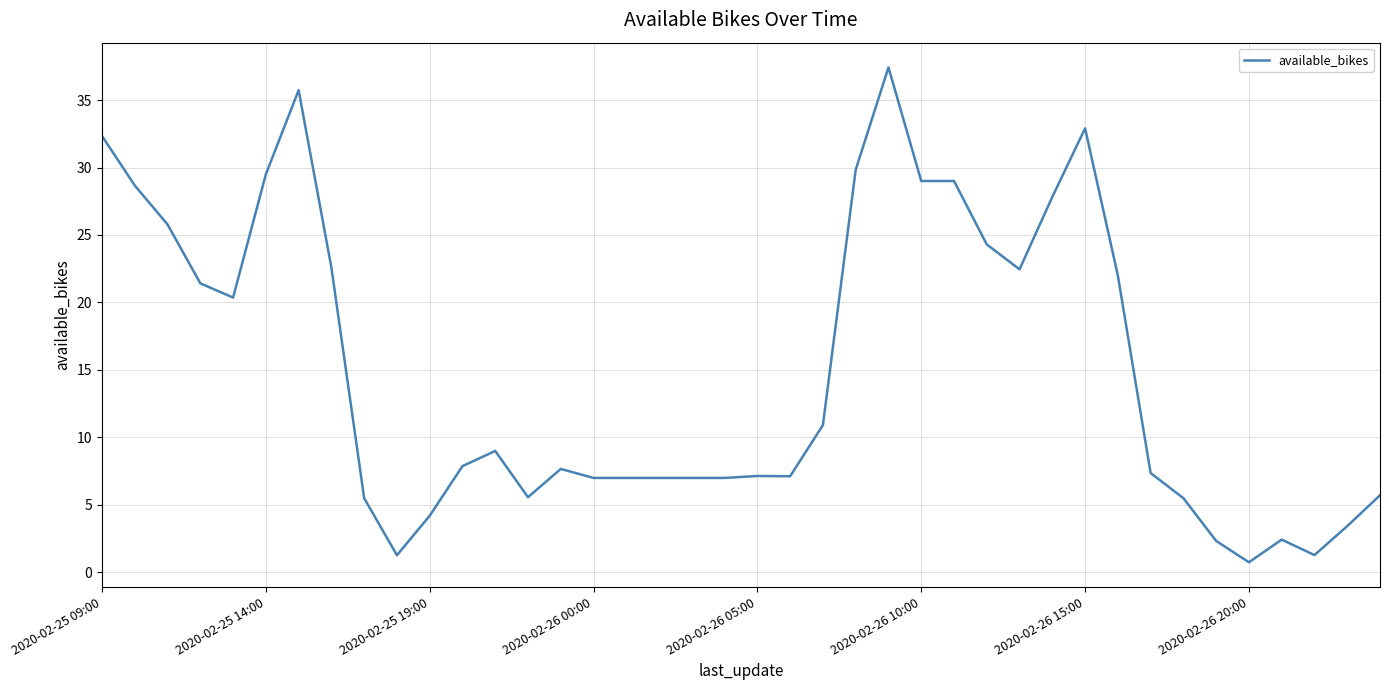

What is the maximum value shown in the chart?

37.4